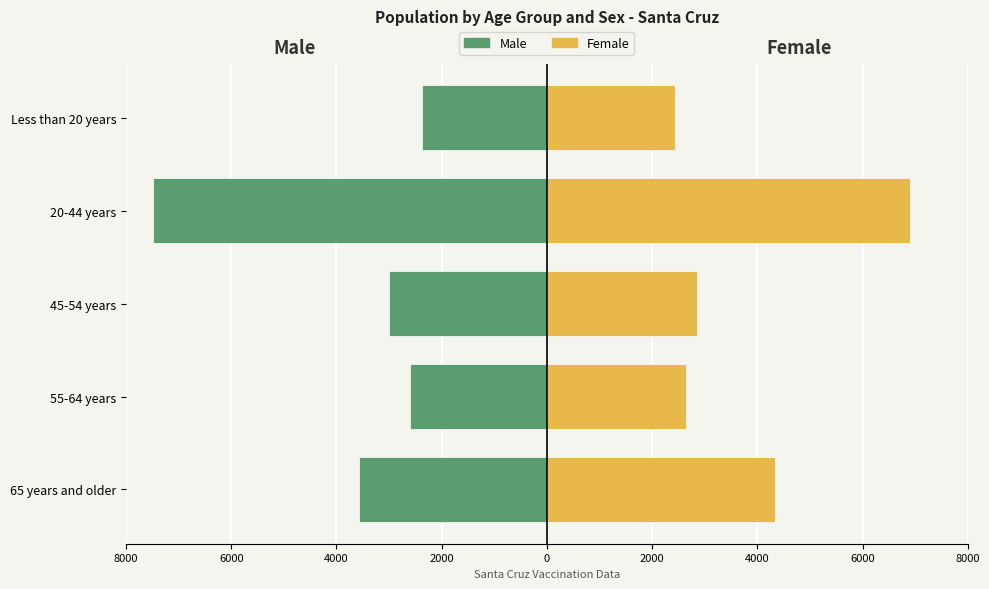

How many bars are there in each group?

2